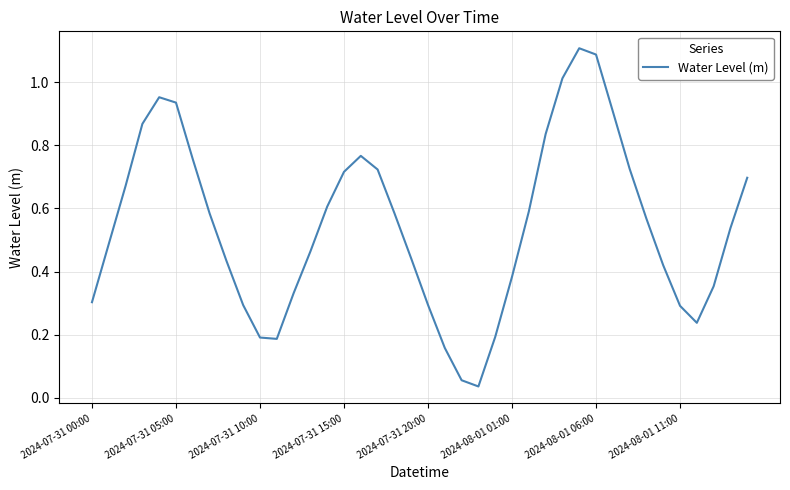

The value at 2024-07-31 10:00 is 0.3. True or false?

False